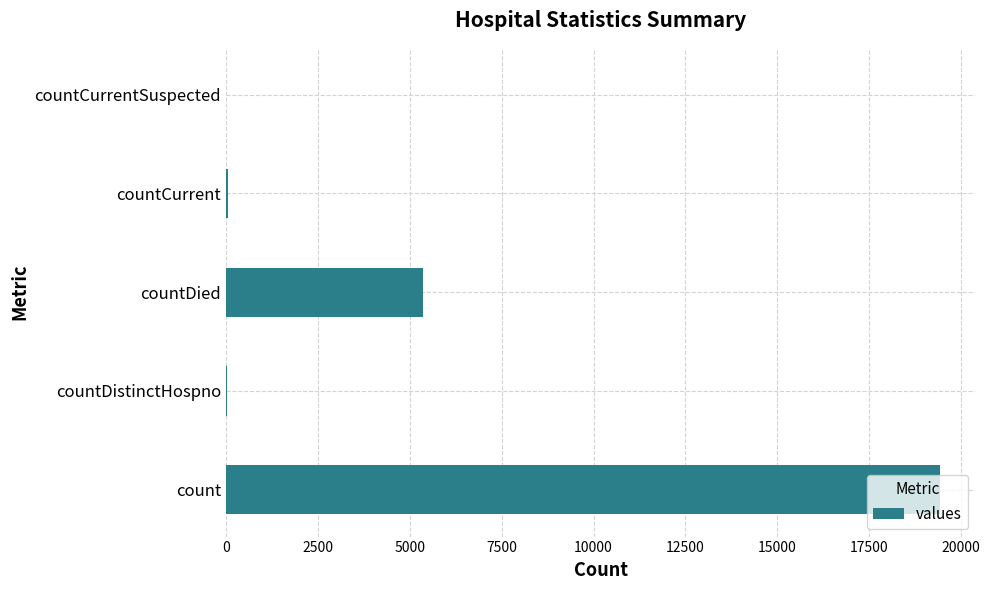

At which label is the value closest to 9710?

countDied